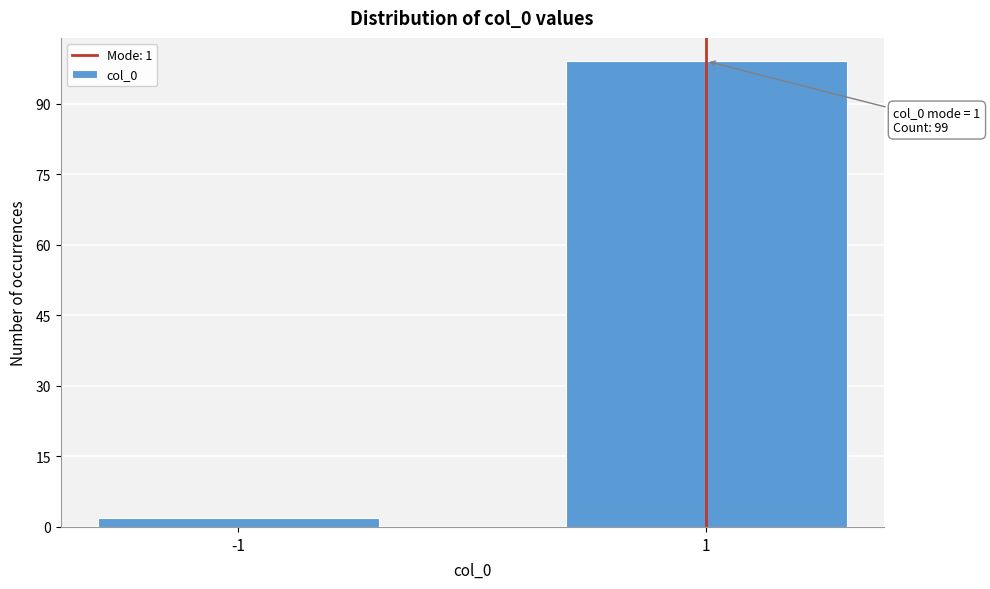

Reading left to right, list all the values displayed in this chart.

-1=2	1=99